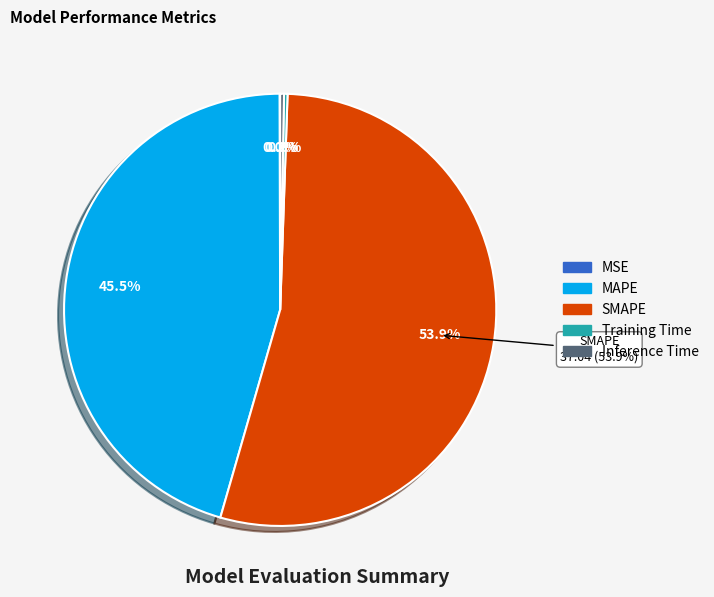

What portion of the pie excludes Inference Time?

99.7%